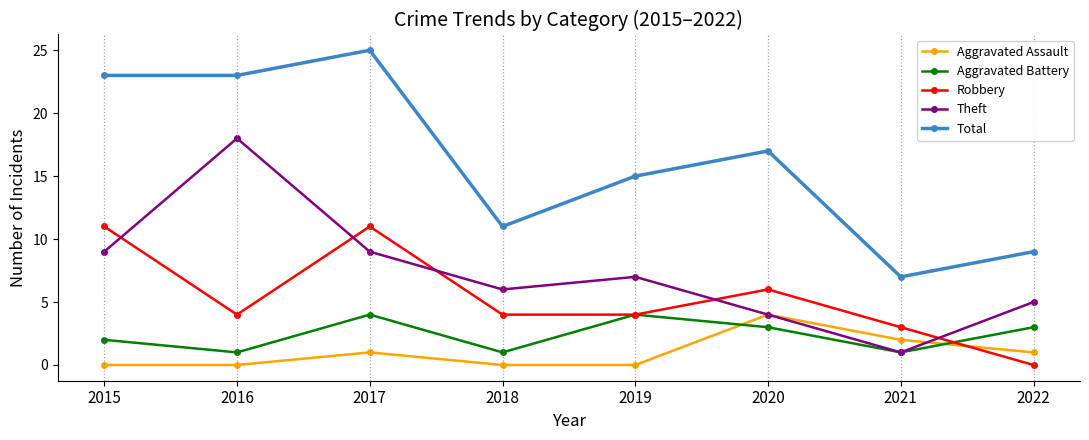

How many values in the Theft series are below 7?

4